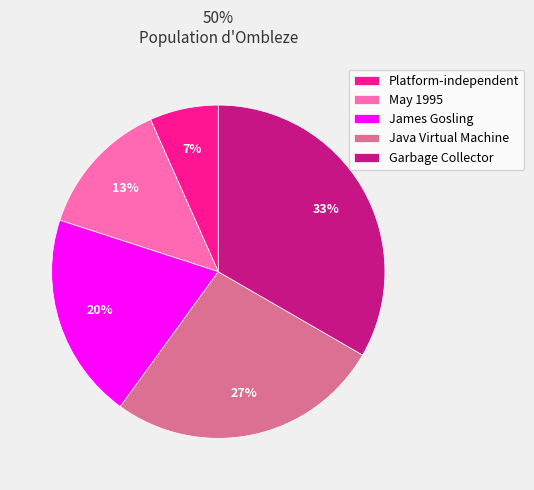

What is the largest slice in the pie chart?

Garbage Collector